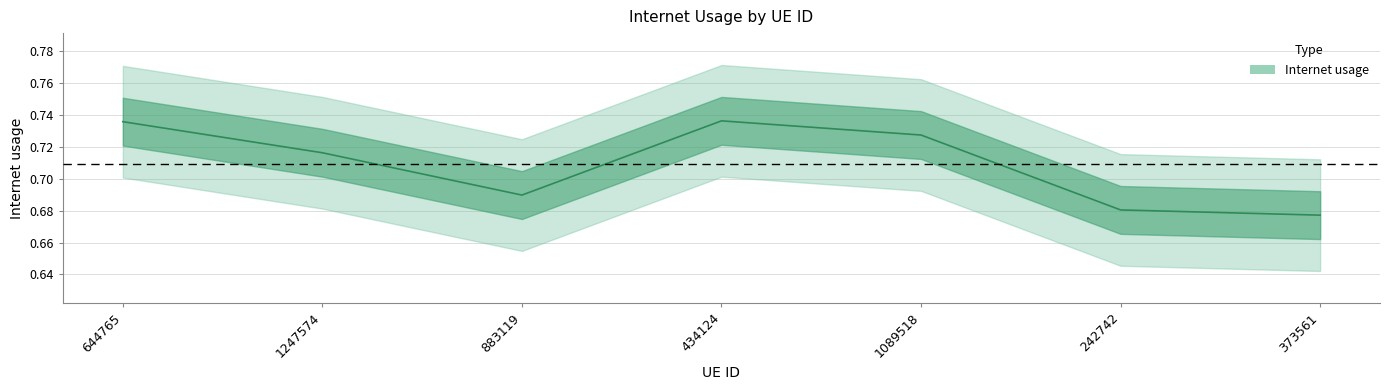

Count the values in the range 0 to 1.

7